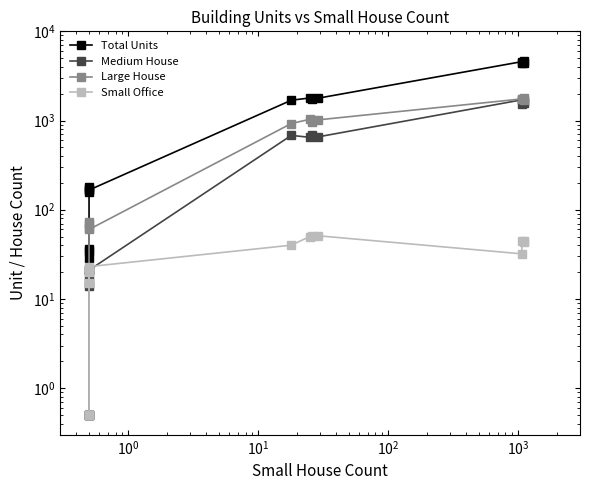

True or false: Large House has a value of 660.2 at 13.

False